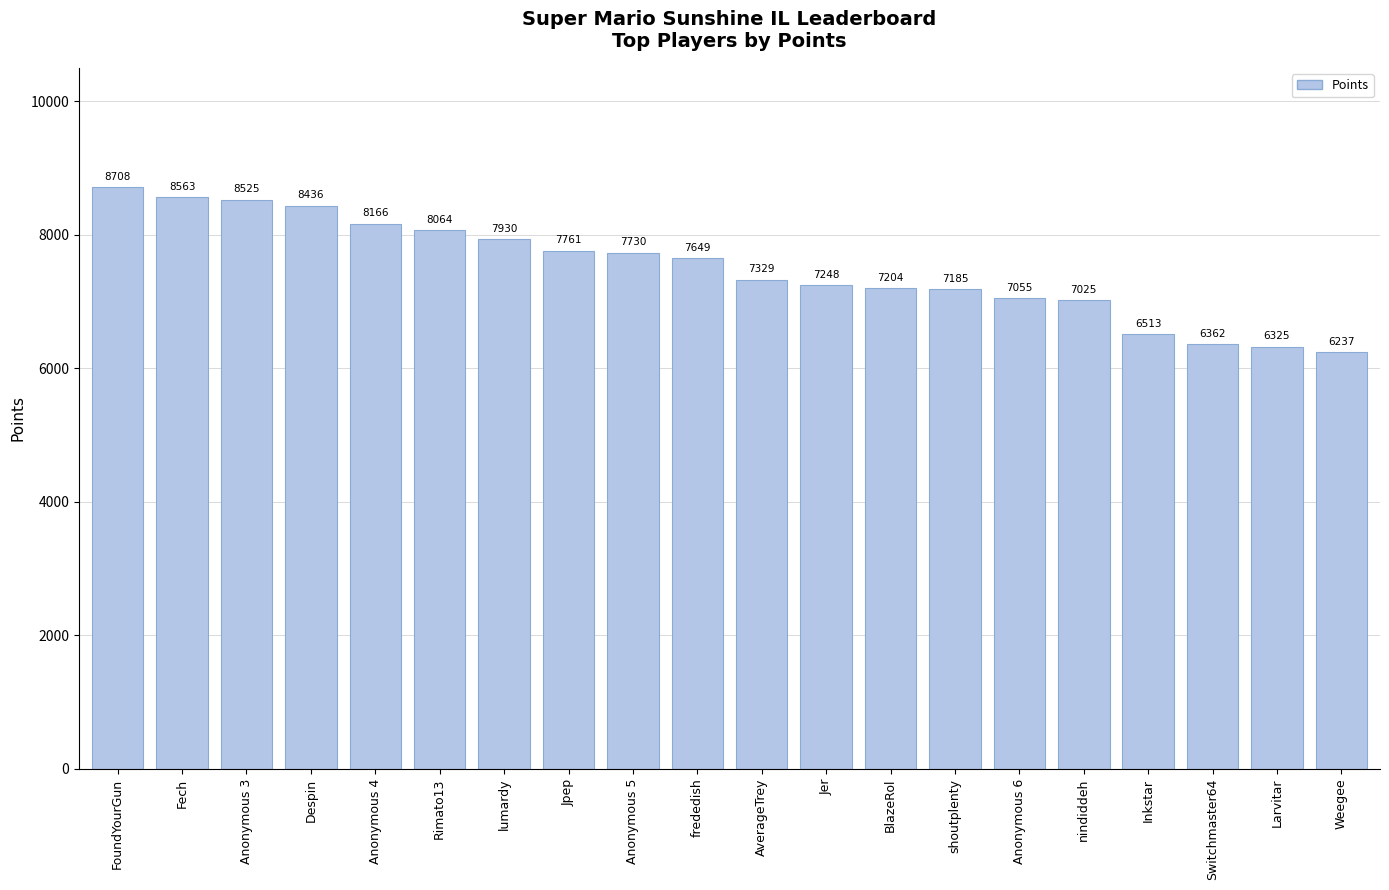

How many bars are there in total?

20